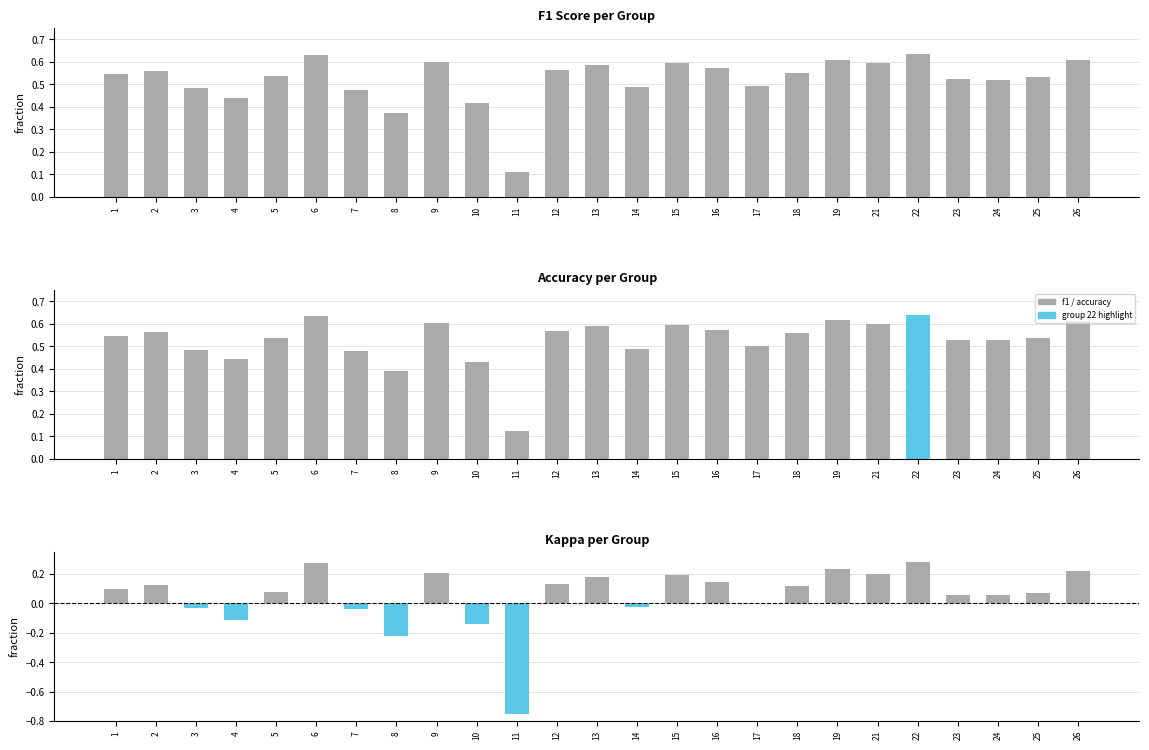

The kappa series shows -0.2 at 10. True or false?

False